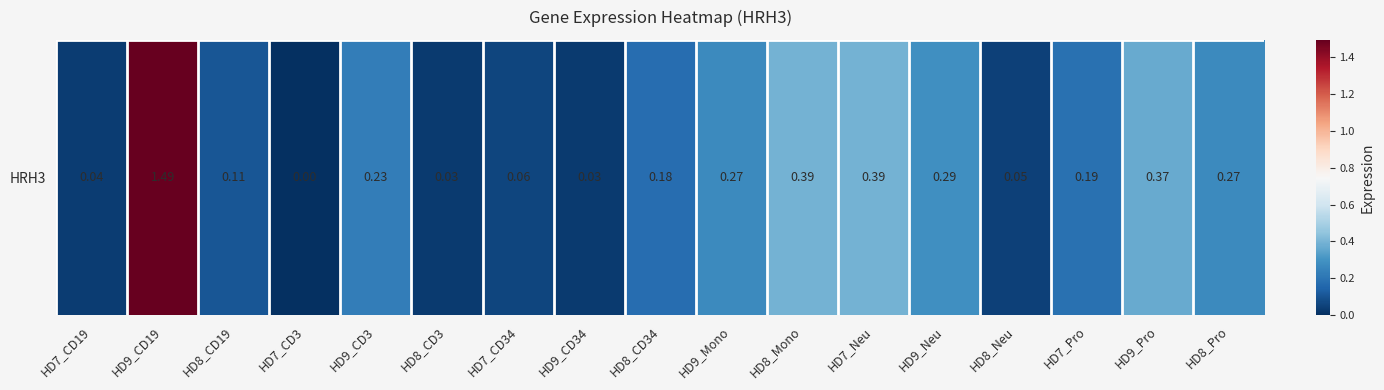

Rank the categories by value from highest to lowest.

HD9_CD19, HD8_Mono, HD7_Neu, HD9_Pro, HD9_Neu, HD9_Mono, HD8_Pro, HD9_CD3, HD7_Pro, HD8_CD34, HD8_CD19, HD7_CD34, HD8_Neu, HD7_CD19, HD8_CD3, HD9_CD34, HD7_CD3